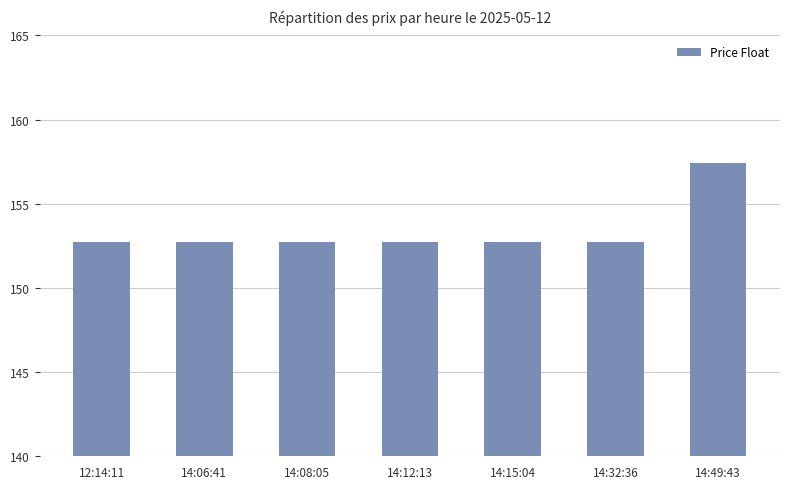

Approximately how many times larger is the value at 12:14:11 compared to 14:49:43?

1.0